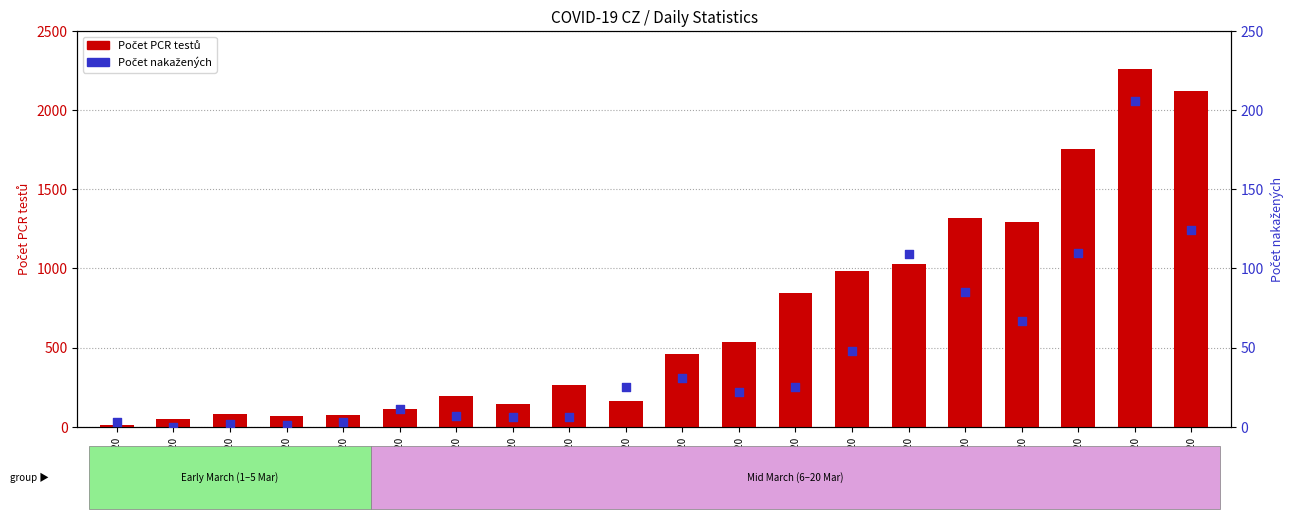

What are all the series names shown in the legend?

Počet PCR testů, Počet nakažených